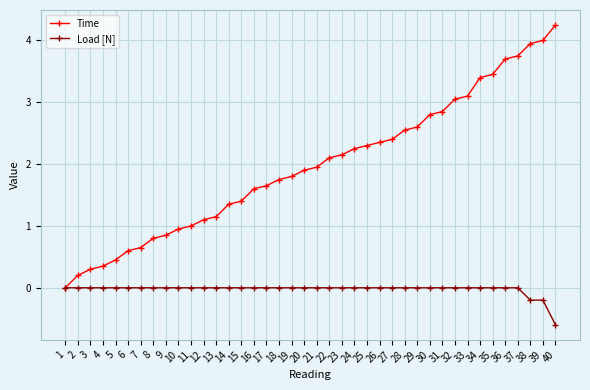

At 7, list the series in order from smallest to largest.

Load [N], Time